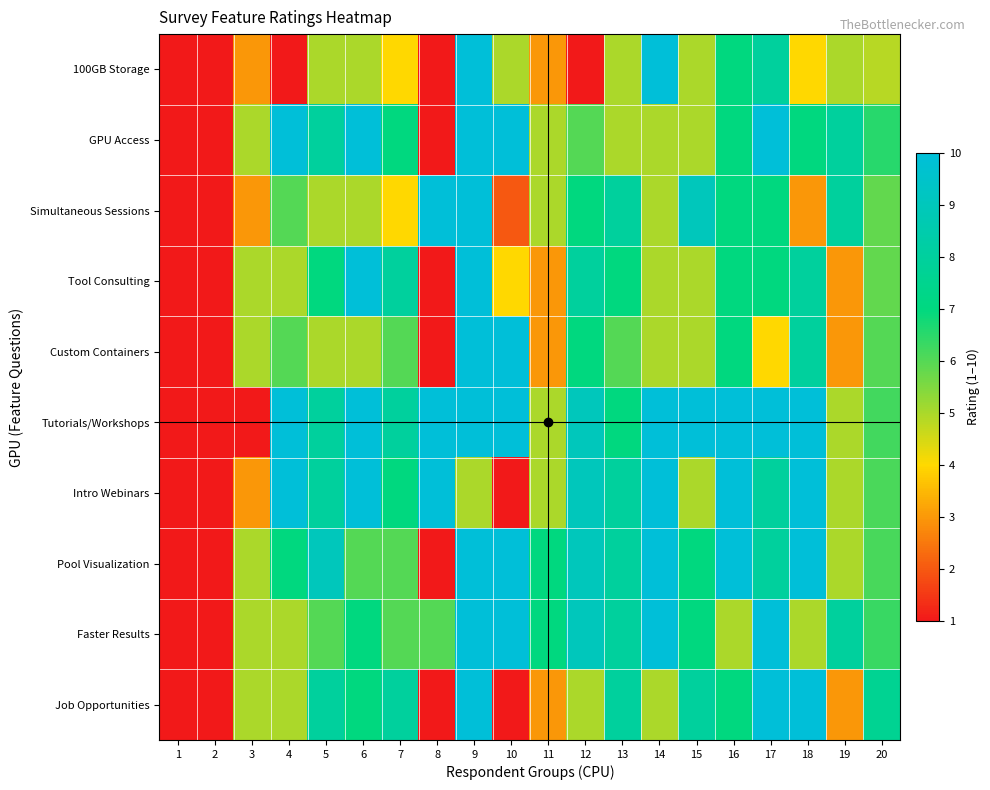

Which series has the largest range (max minus min)?

100GB Storage